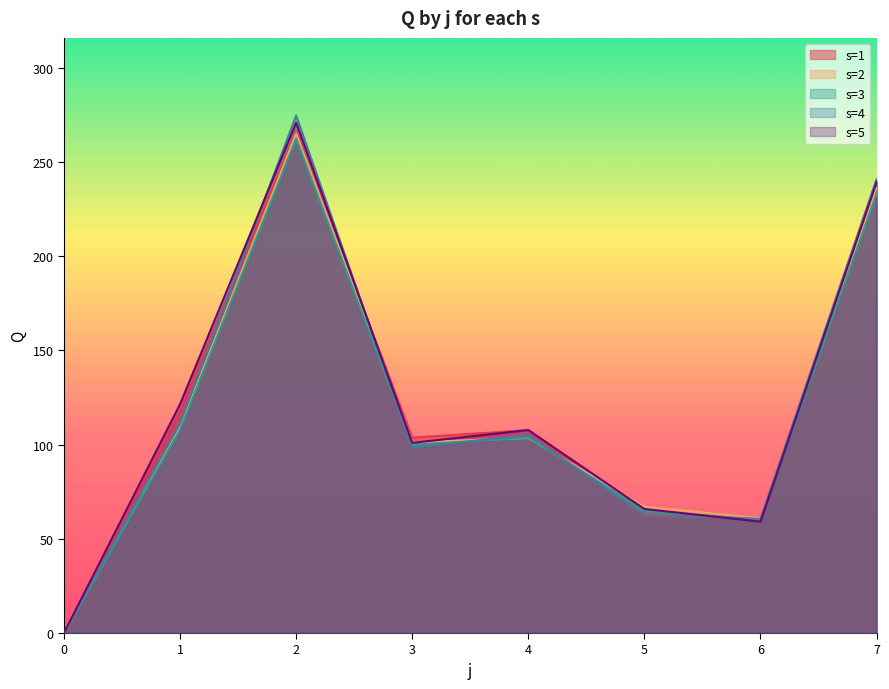

What is the highest value of the s=2 series?

265.1